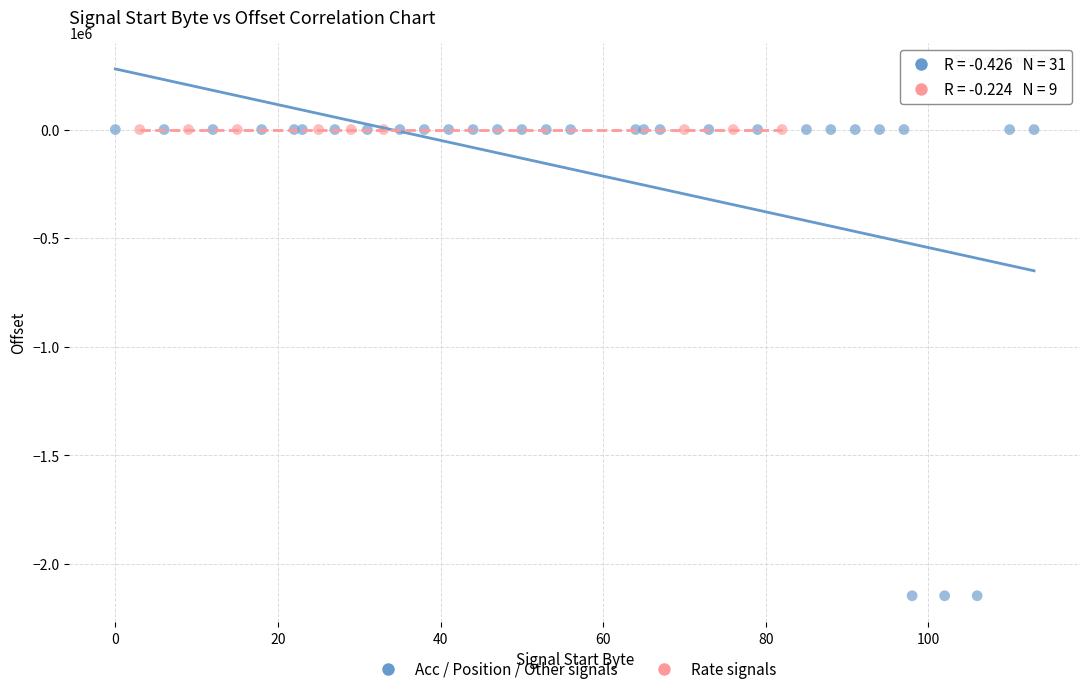

Which series contains the lowest Y value?

Acc / Position / Other signals